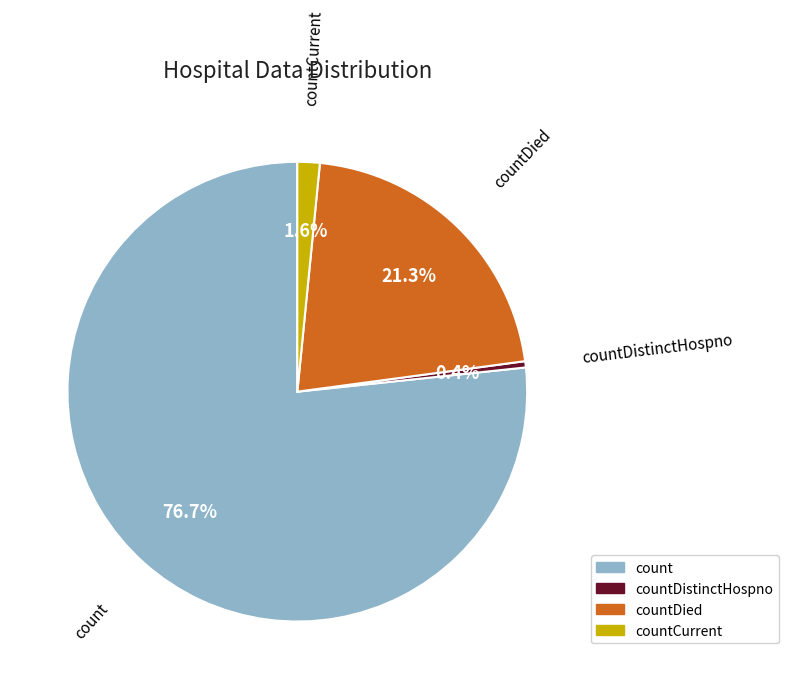

What percentage is the count slice, to the nearest percent?

77%